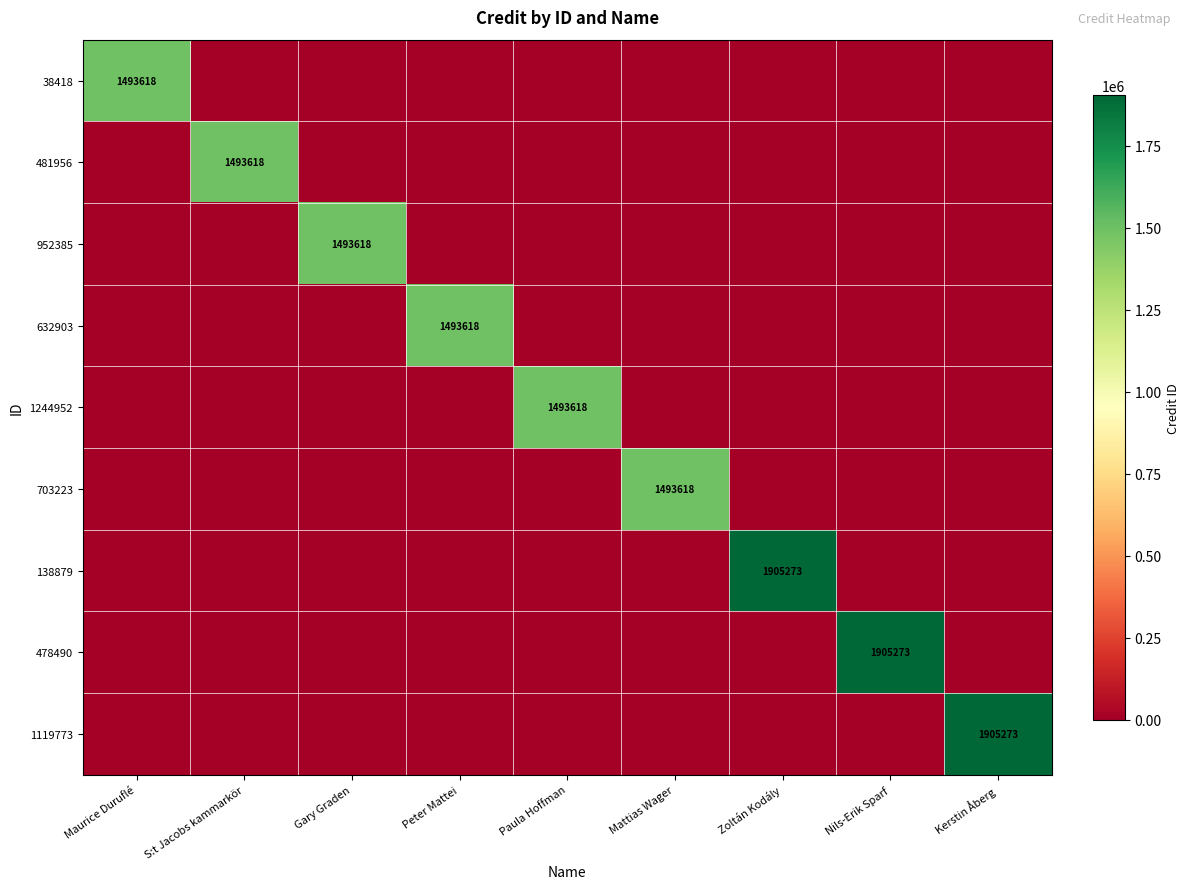

List the labels in order of 952385 value, smallest first.

Maurice Duruflé, S:t Jacobs kammarkör, Peter Mattei, Paula Hoffman, Mattias Wager, Zoltán Kodály, Nils‑Erik Sparf, Kerstin Åberg, Gary Graden